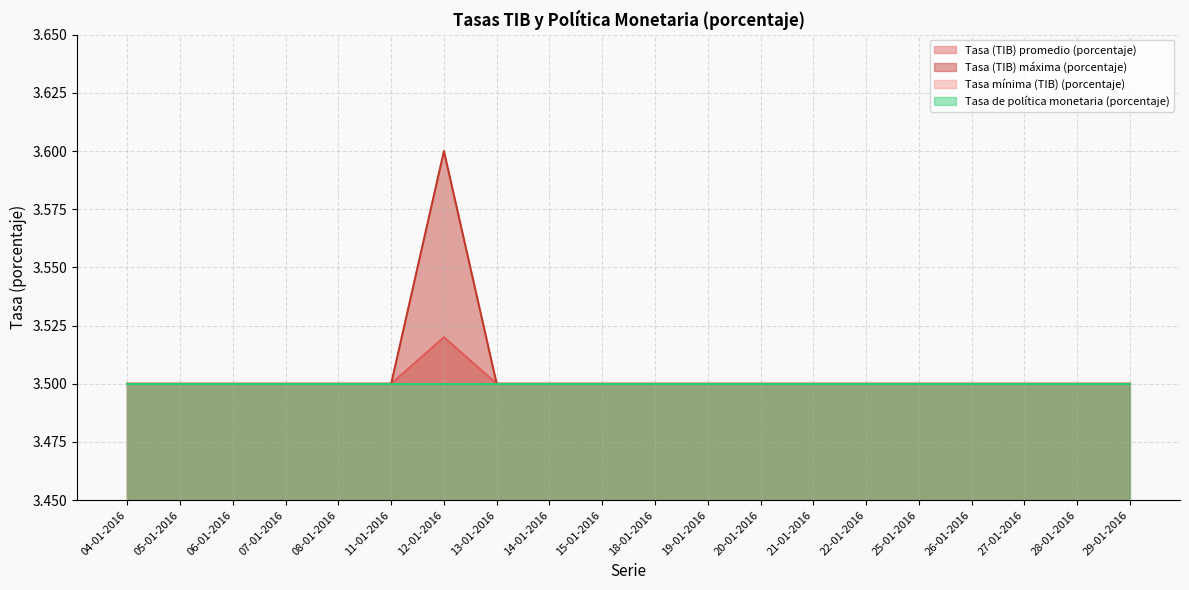

Does the chart have visible grid lines?

Yes